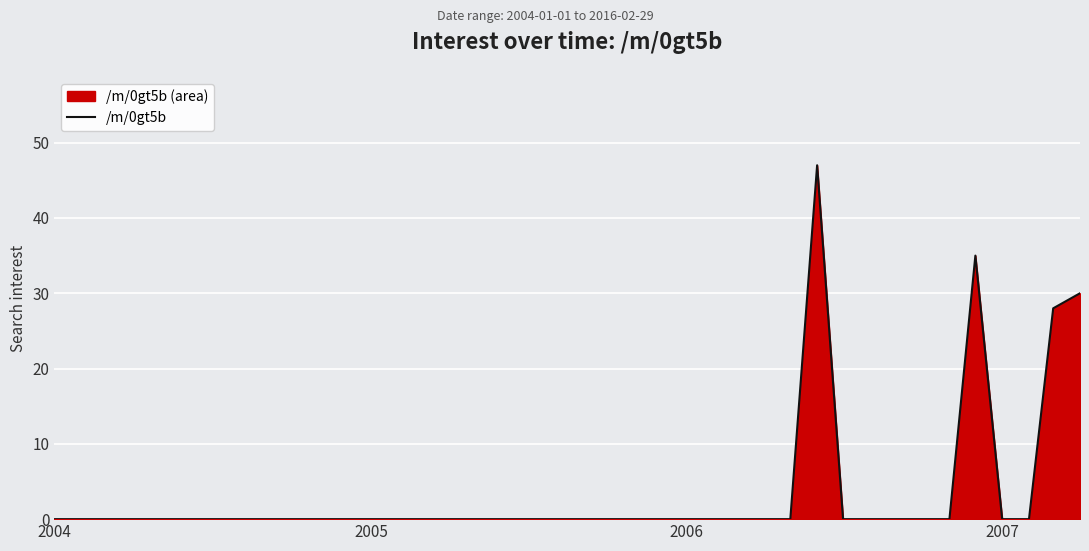

What is the difference between the maximum and minimum values?

47